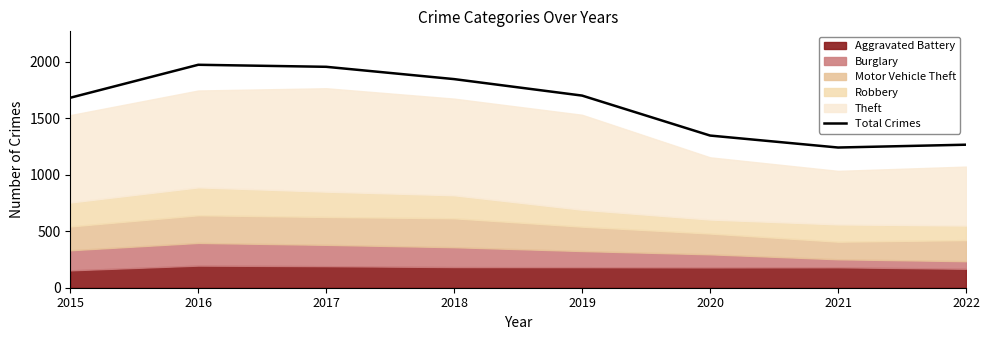

What is the value of the 7th point from the left?

1242